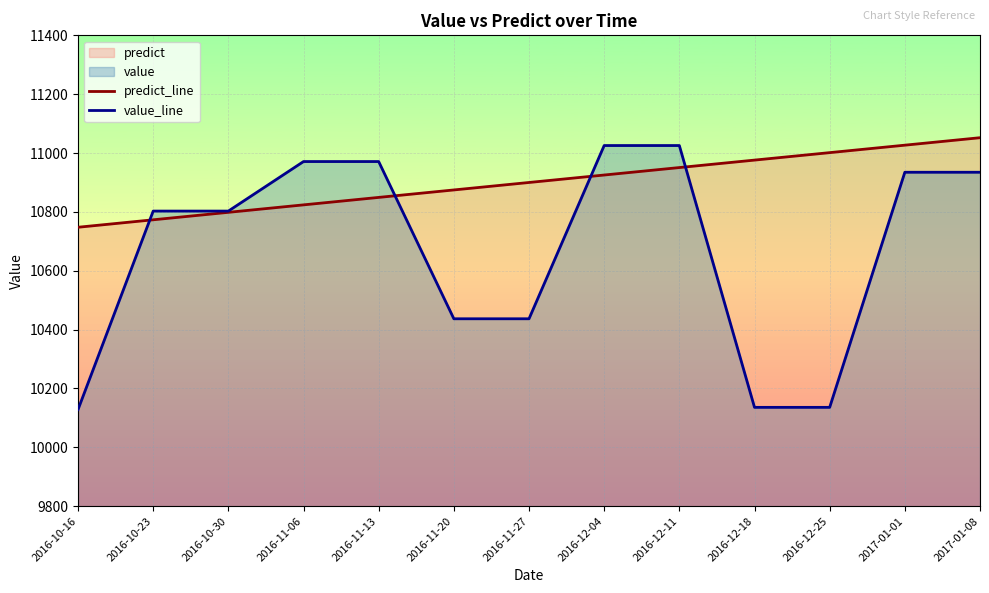

How many lines are shown in the chart?

2